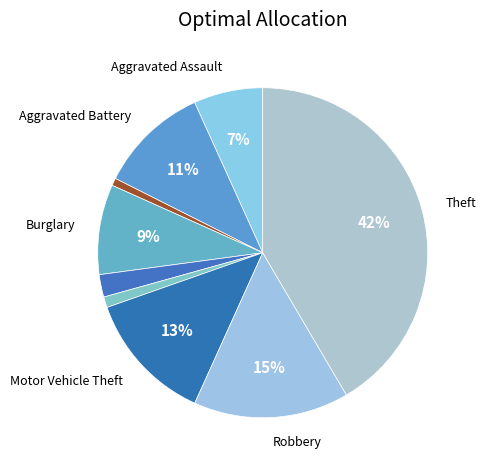

Count the number of slices in the pie.

9